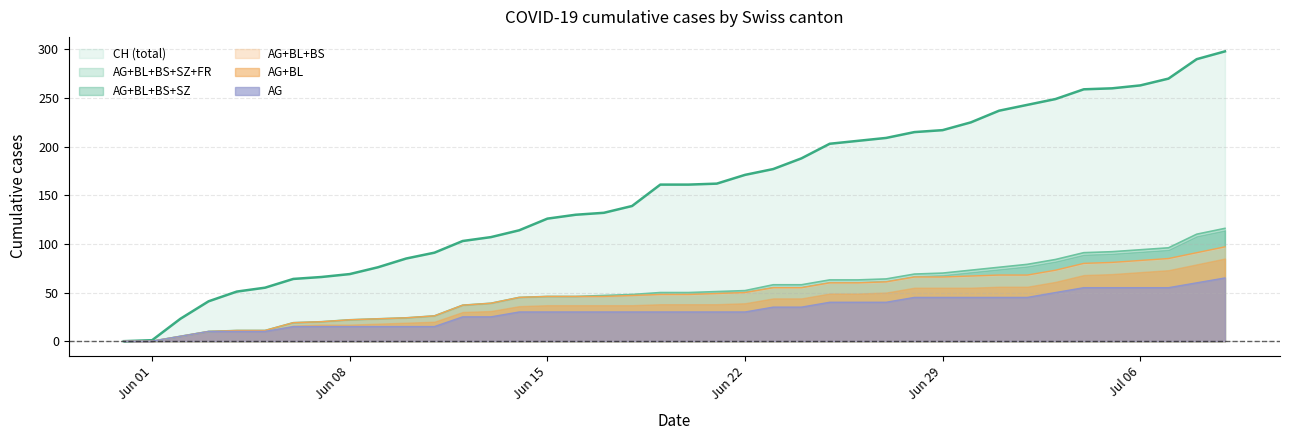

Which series has the widest spread of values?

CH (total)